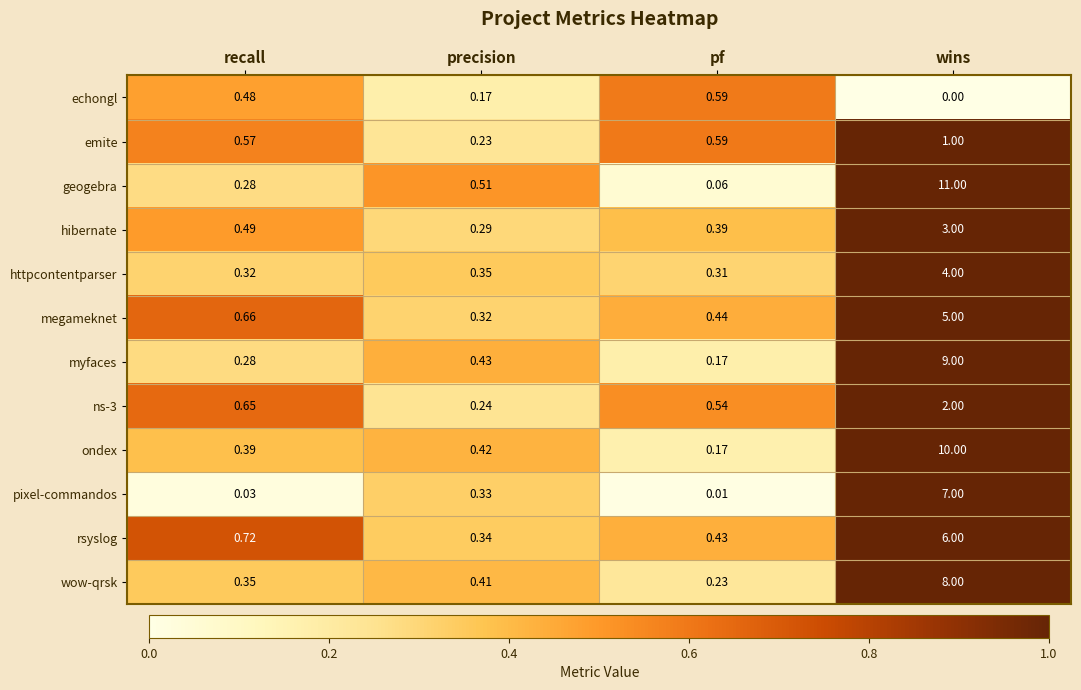

Which label corresponds to the largest value in the chart?

wins